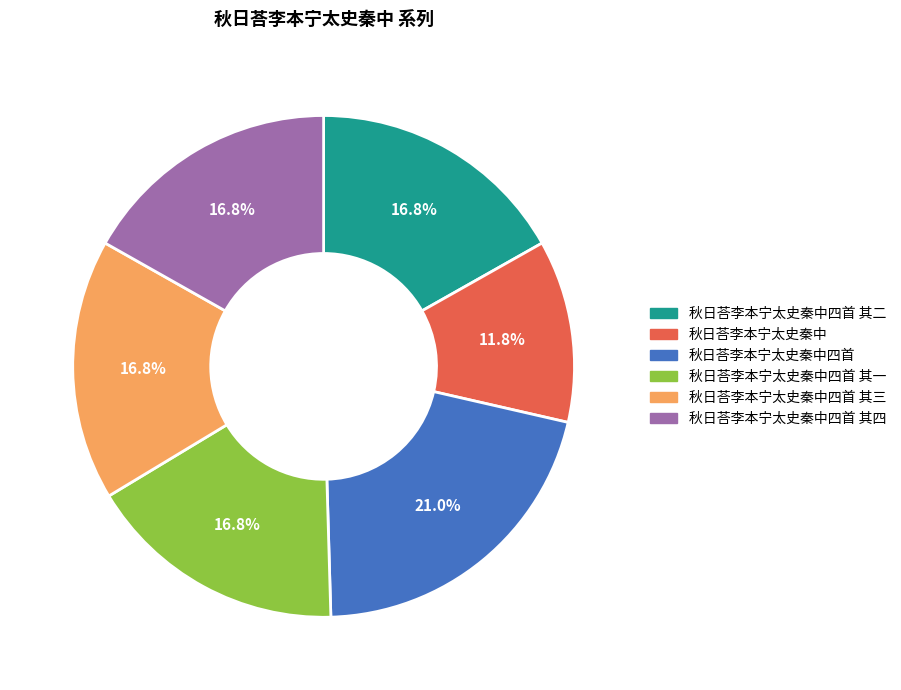

Is there any slice that represents more than half of the pie?

No